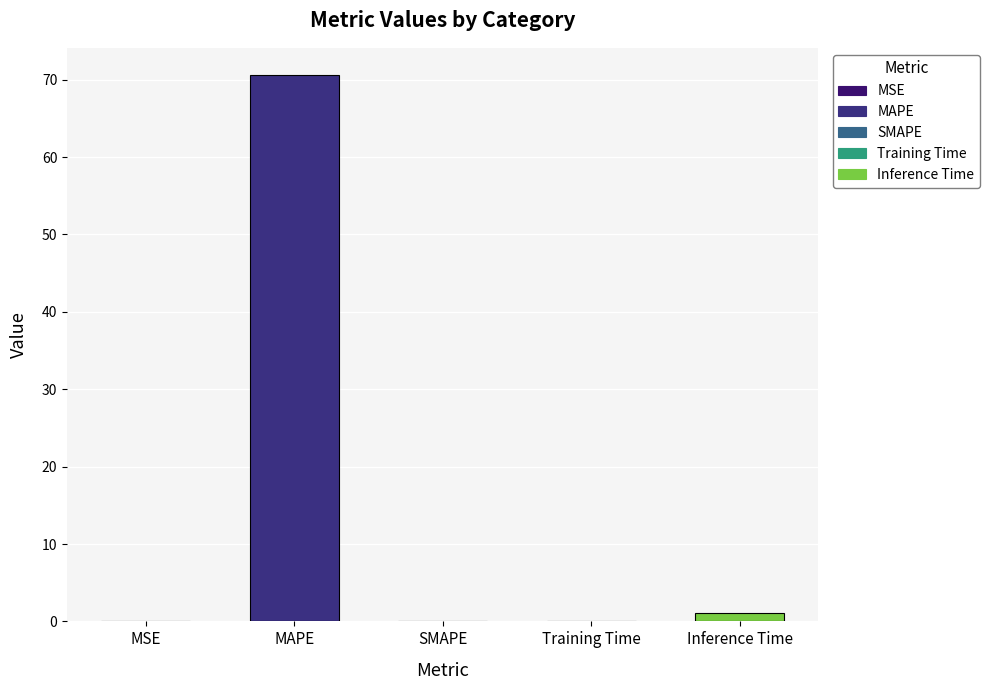

What is the value of the 5th bar from the left?

1.0